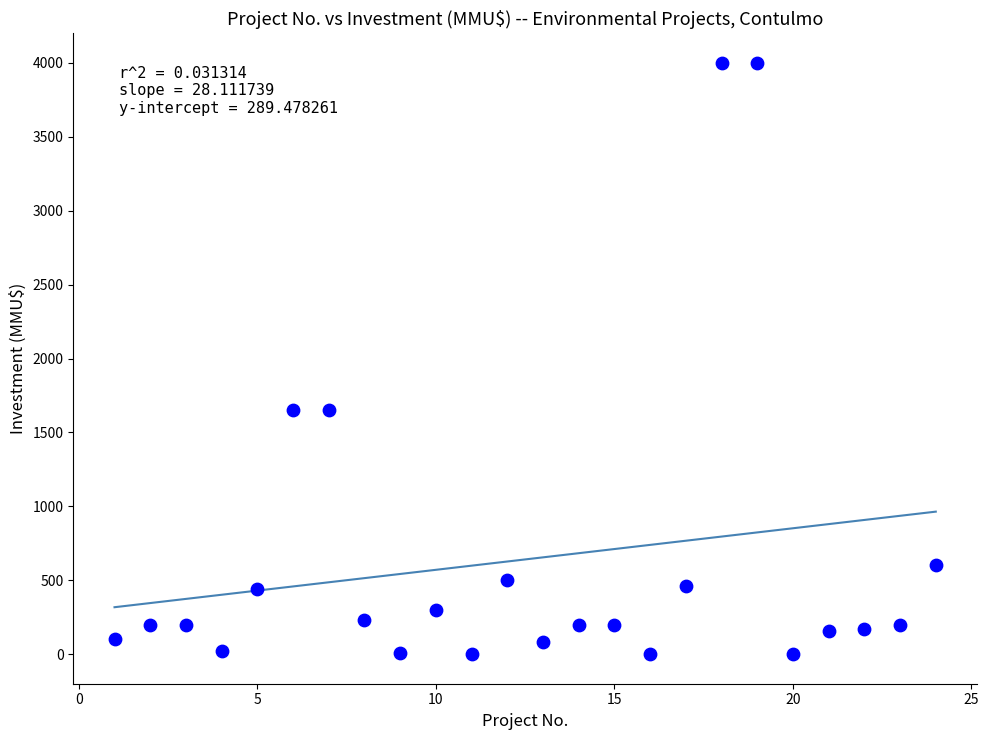

What is the range of X values (max minus min)?

23